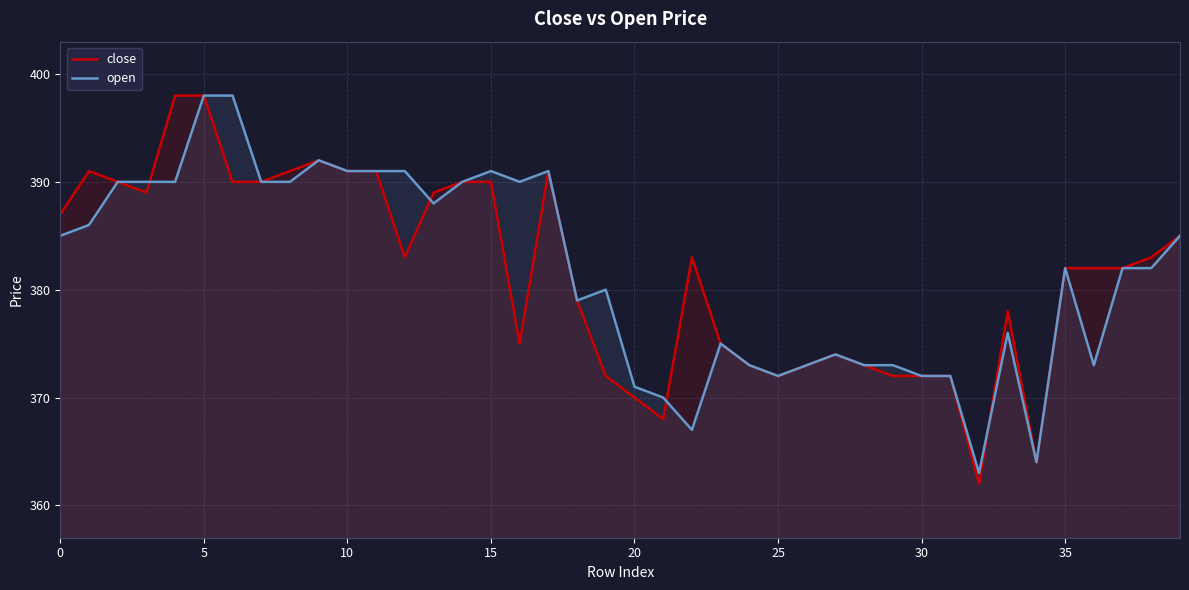

What is the maximum value shown in the chart?

398